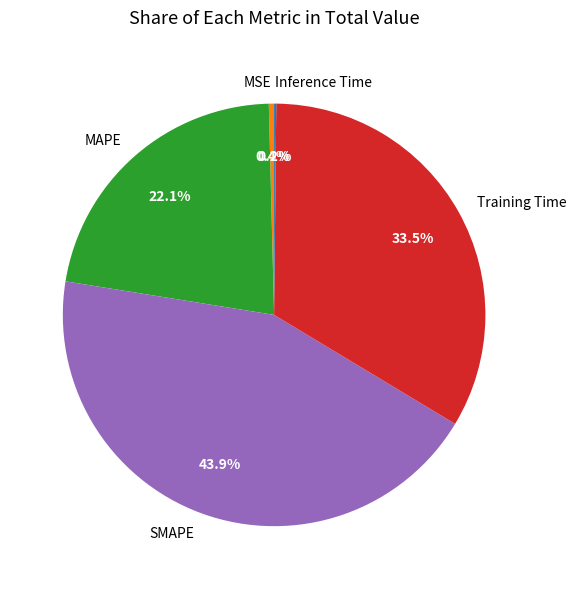

Which category has the biggest portion of the pie?

SMAPE